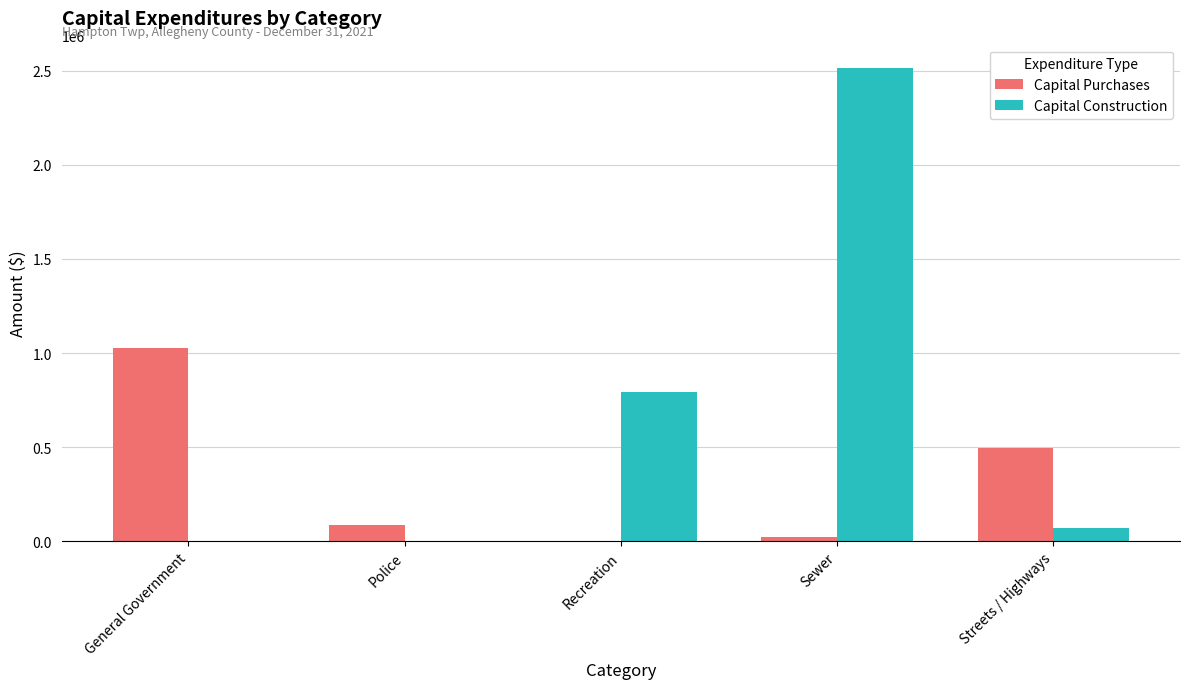

Which series changed the most between Police and Sewer?

Capital Construction